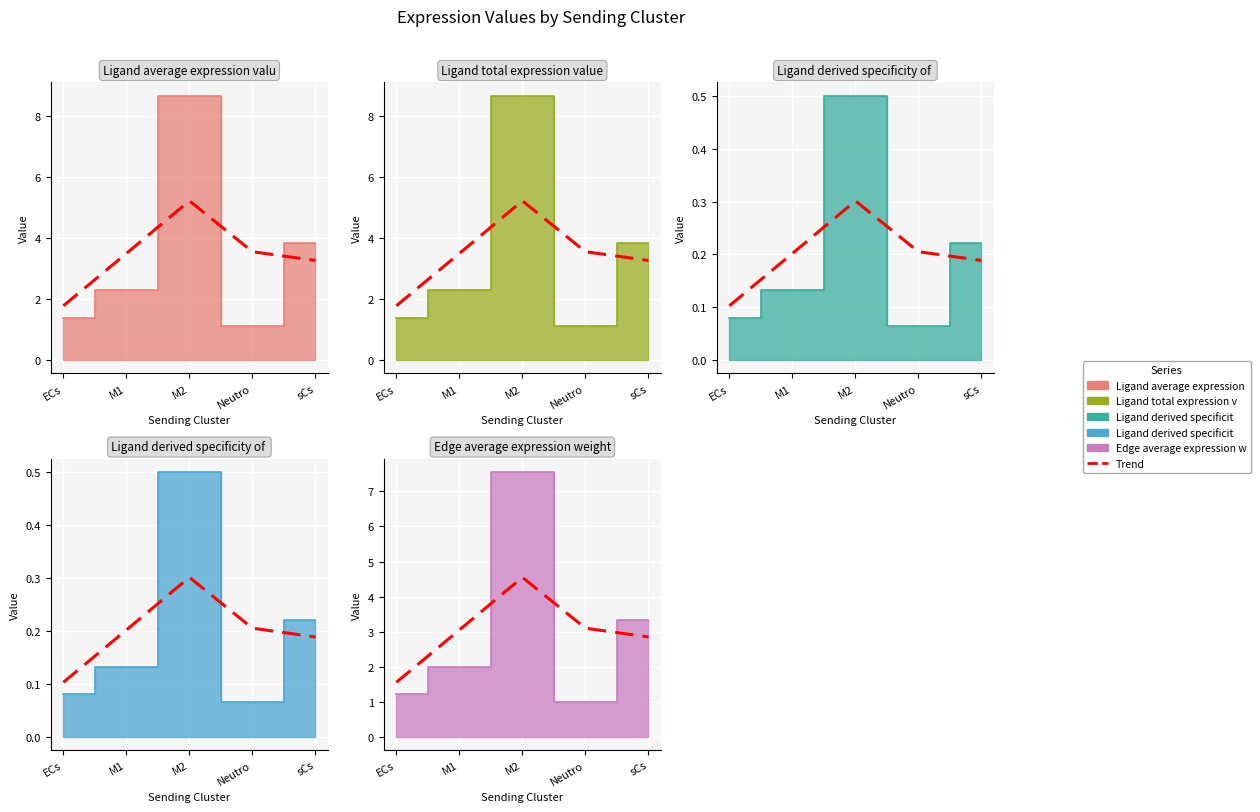

True or false: Ligand derived specificity of average e and Ligand average expression value intersect in this chart.

False